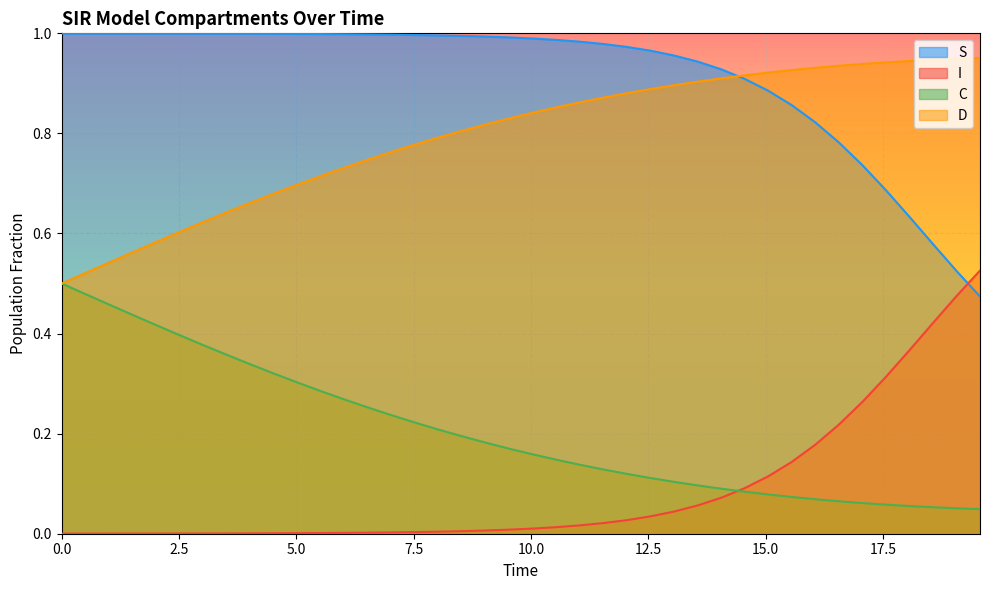

True or false: C and S cross at least once.

False